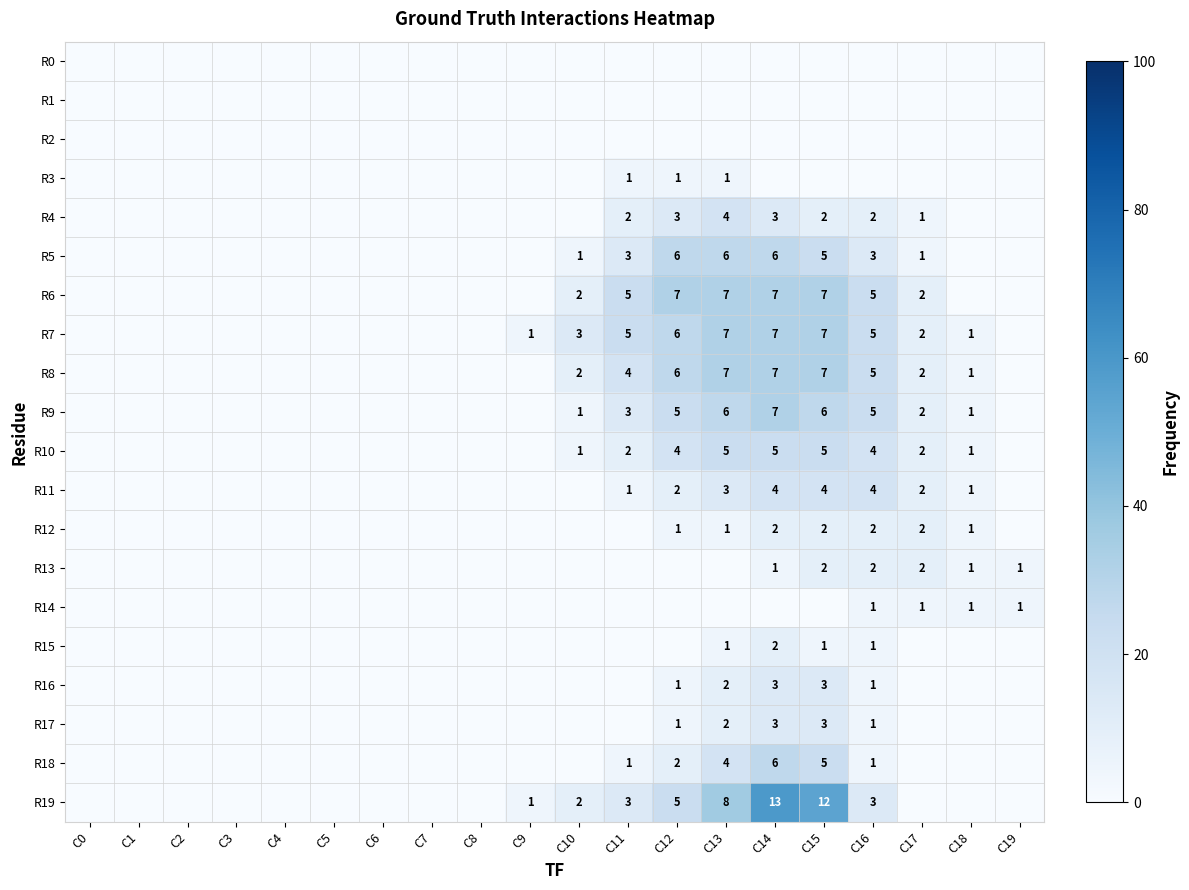

True or false: R7 has a value of 1 at C9.

True